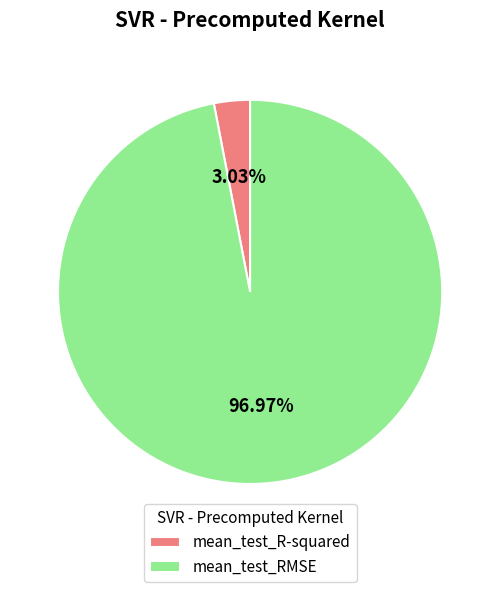

Rank the categories by value from lowest to highest.

mean_test_R-squared, mean_test_RMSE